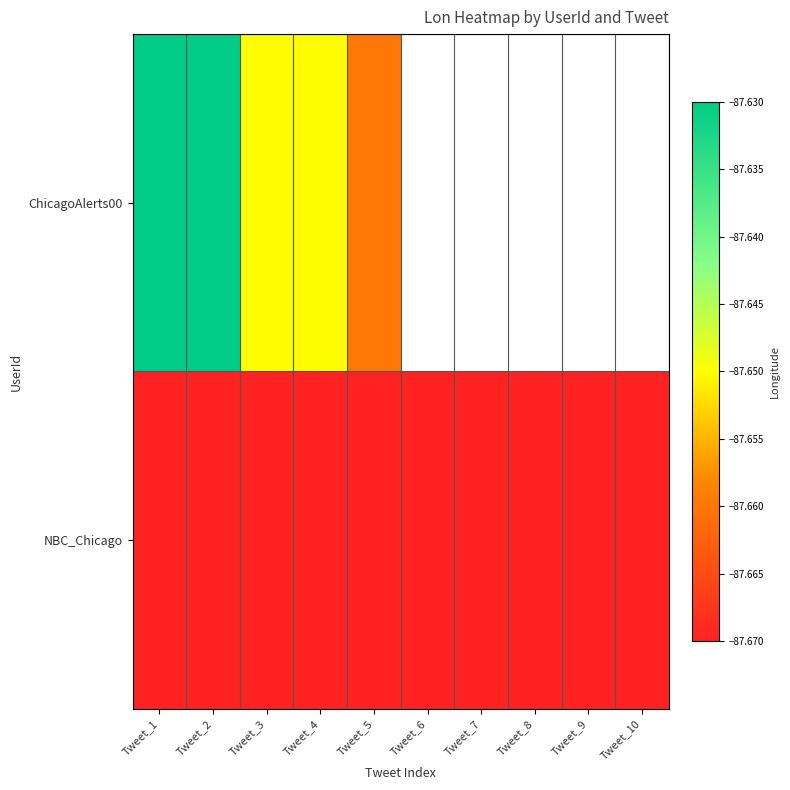

What is the sum of the NBC_Chicago values at Tweet_4 and Tweet_10?

-175.3